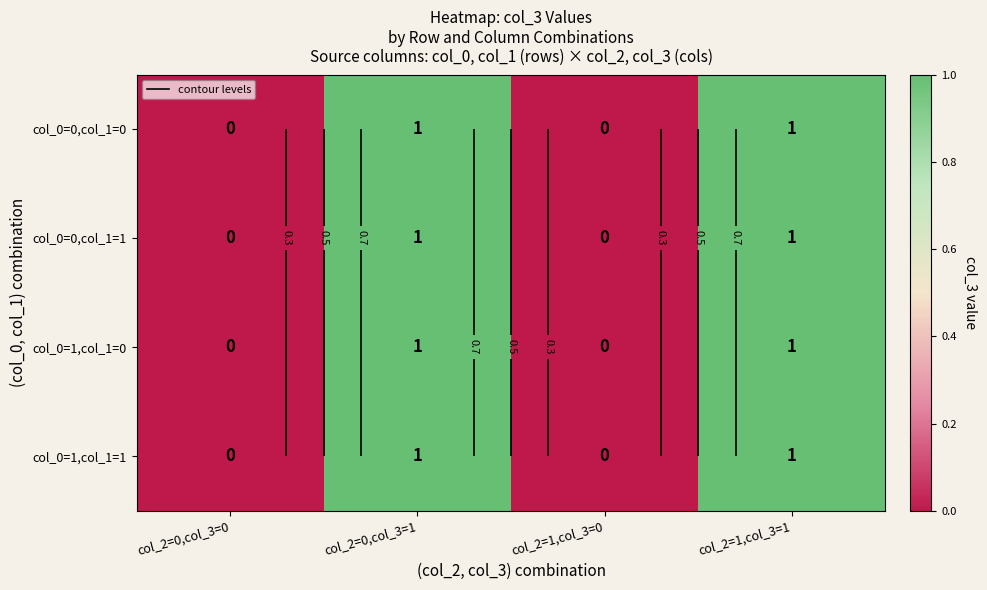

Count the col_0=0,col_1=0 values in the range 0 to 1.

4